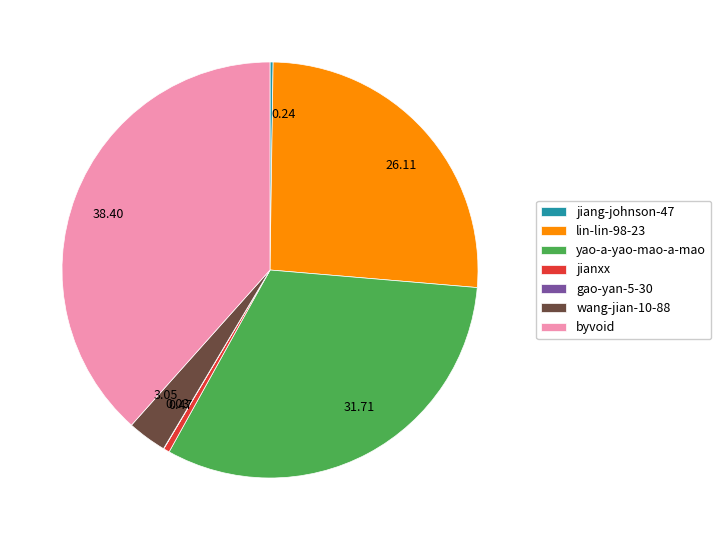

Is jianxx the majority of the pie?

No